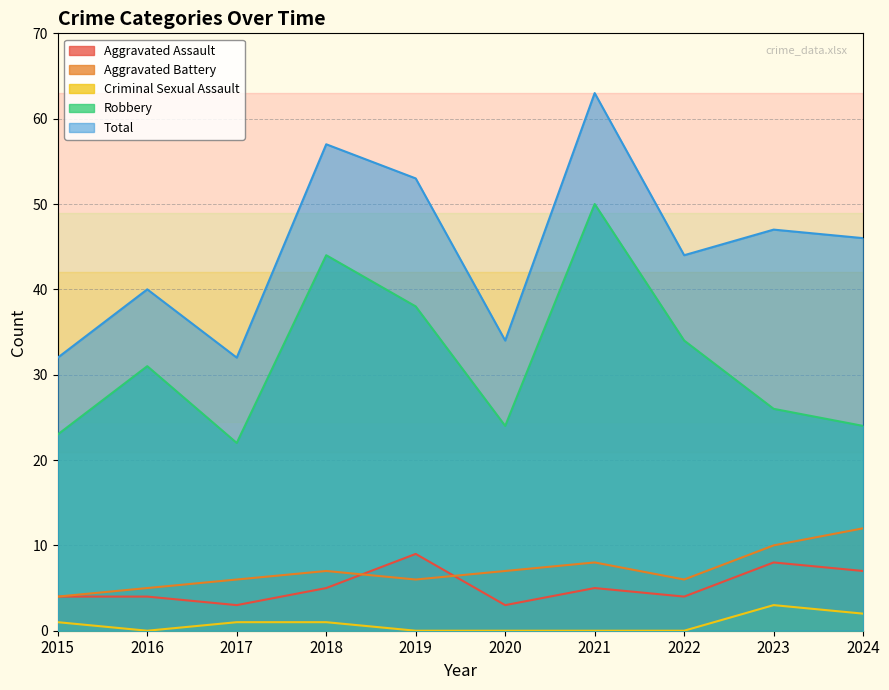

At how many categories does at least one series exceed 26?

10